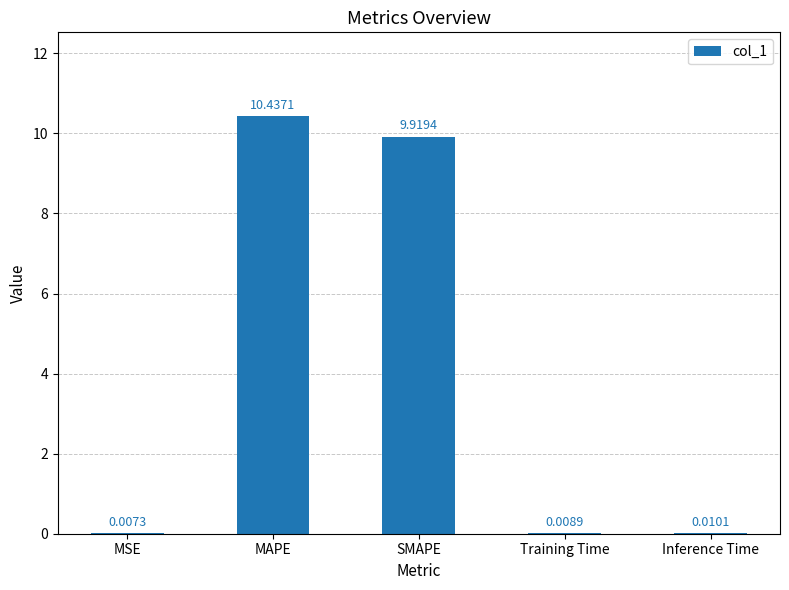

What is the difference between the values at MAPE and SMAPE?

0.5